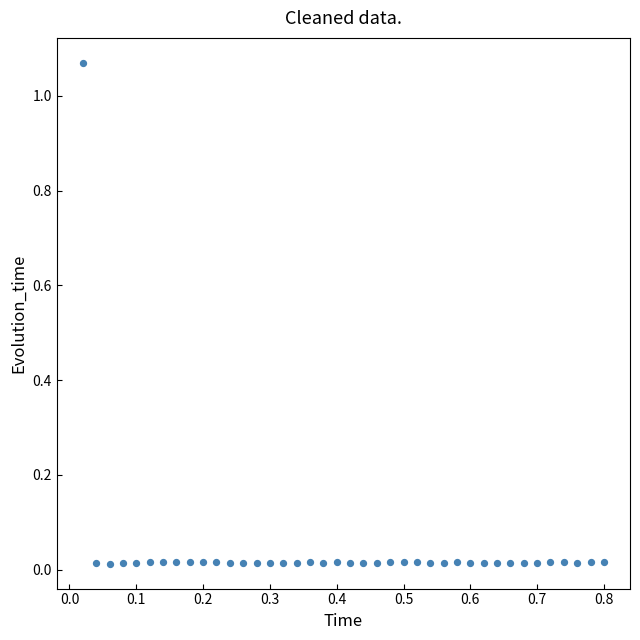

What is the range of X values (max minus min)?

0.8